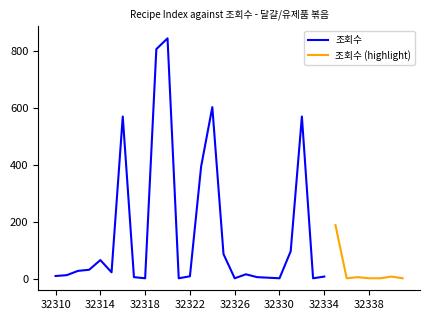

Is it true that the value at 32319 is 807?

True